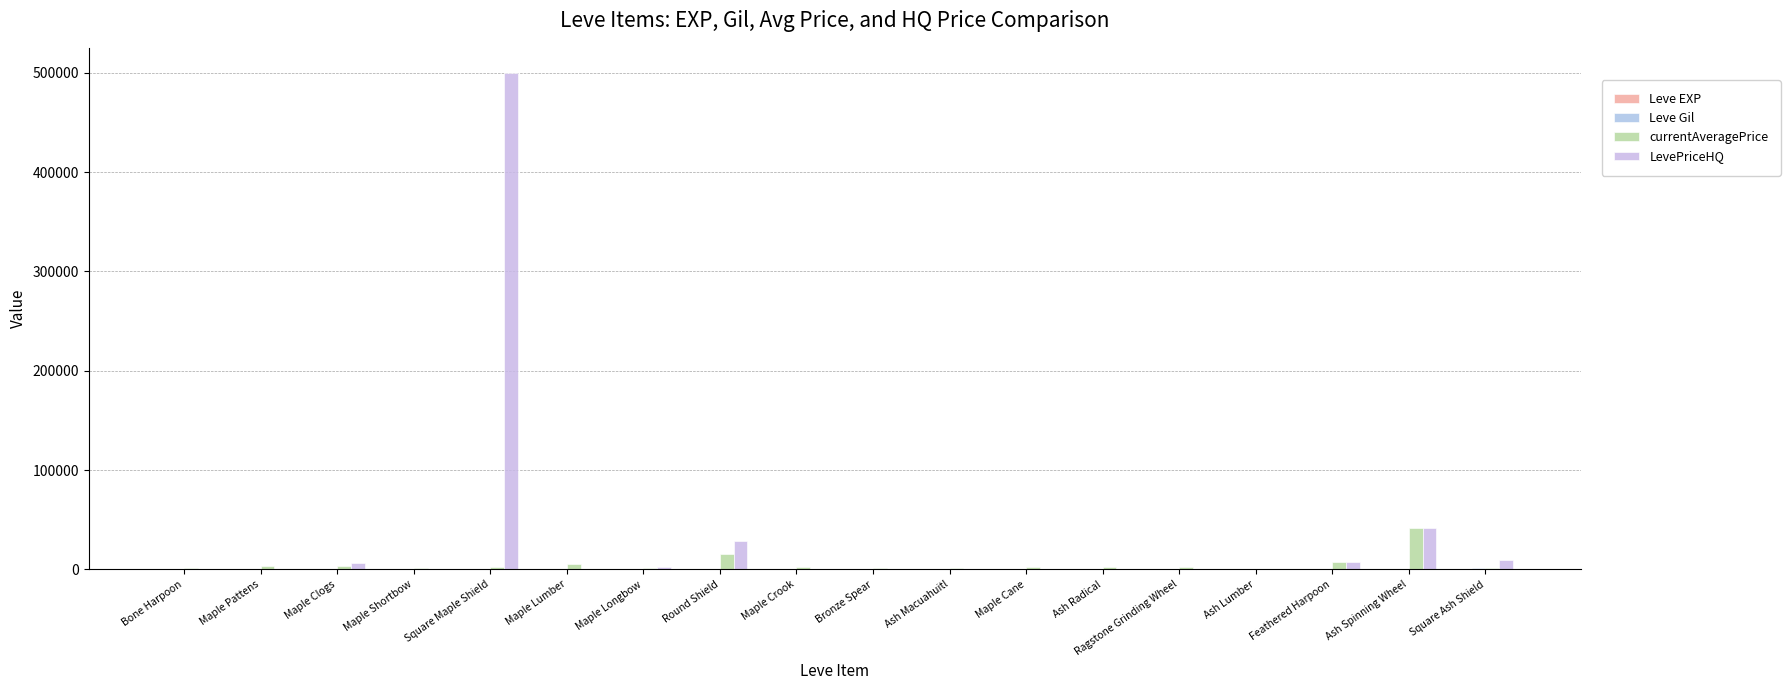

How many groups of bars are there?

18